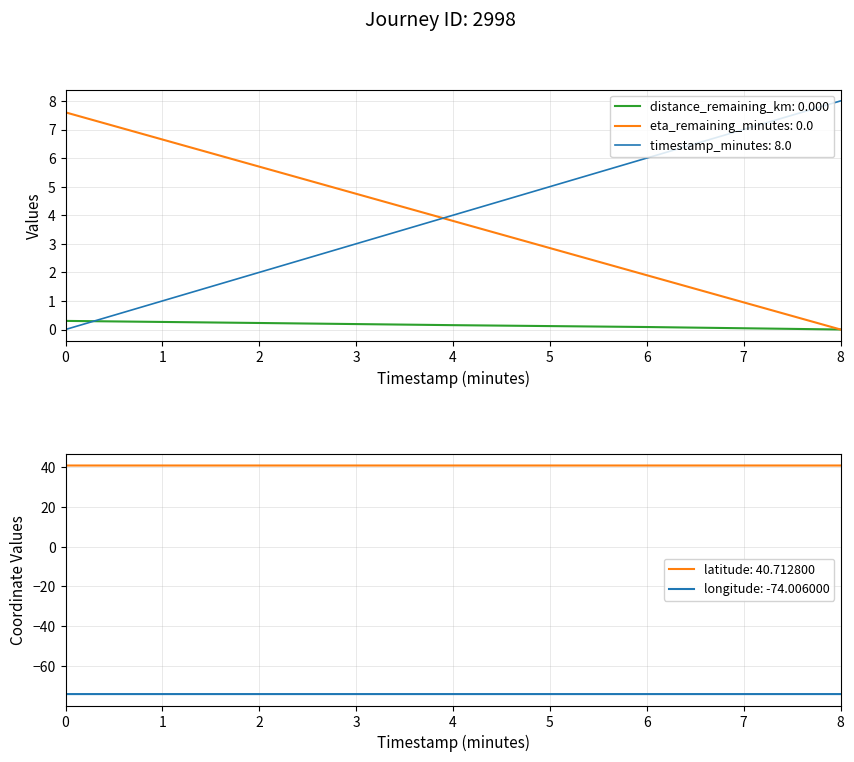

True or false: eta_remaining_minutes and longitude intersect in this chart.

False